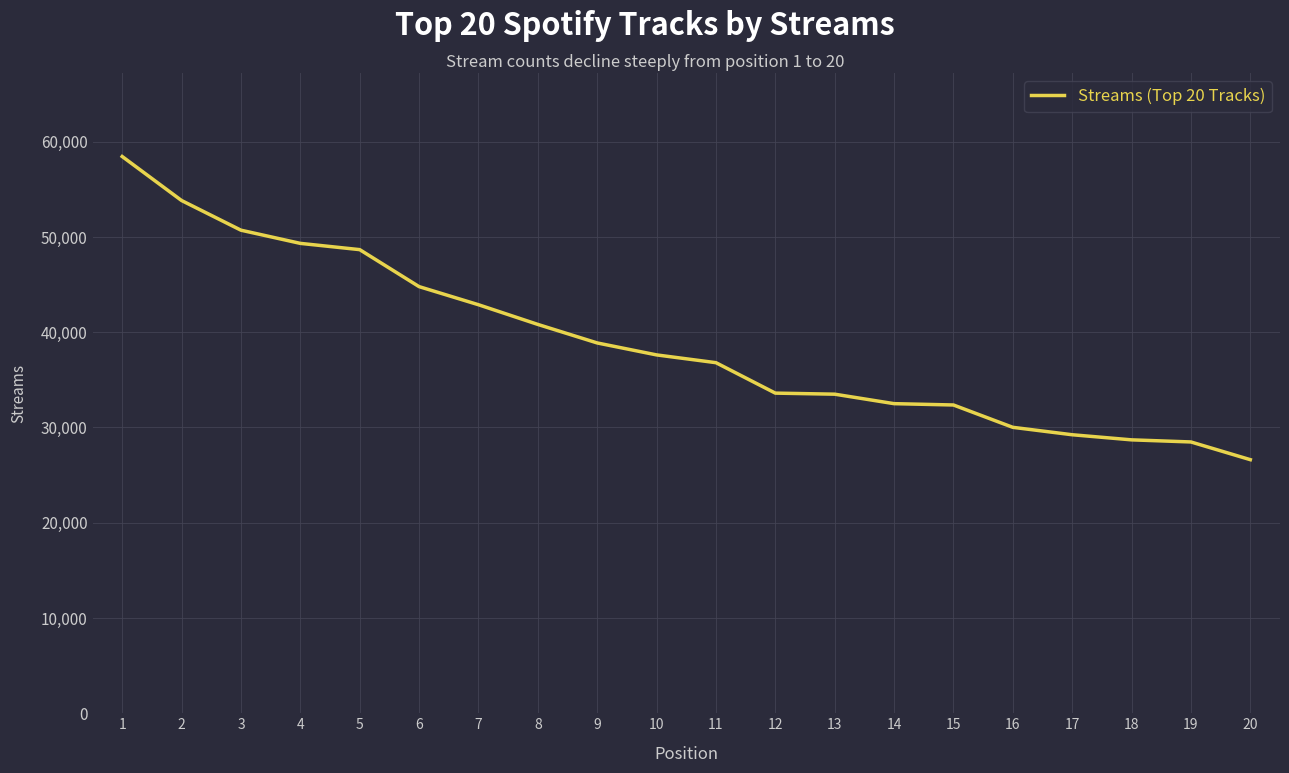

Approximately how many times larger is the value at 16 compared to 17?

1.0